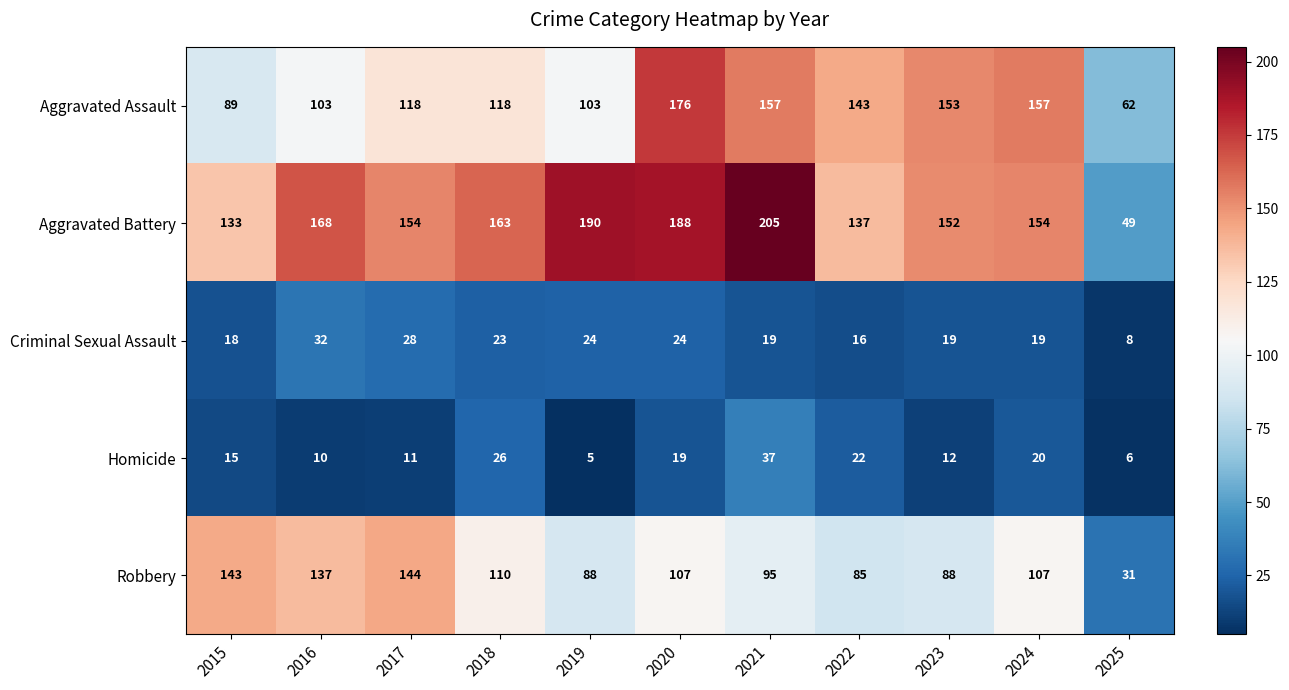

At which category is the sum across all series the highest?

2020